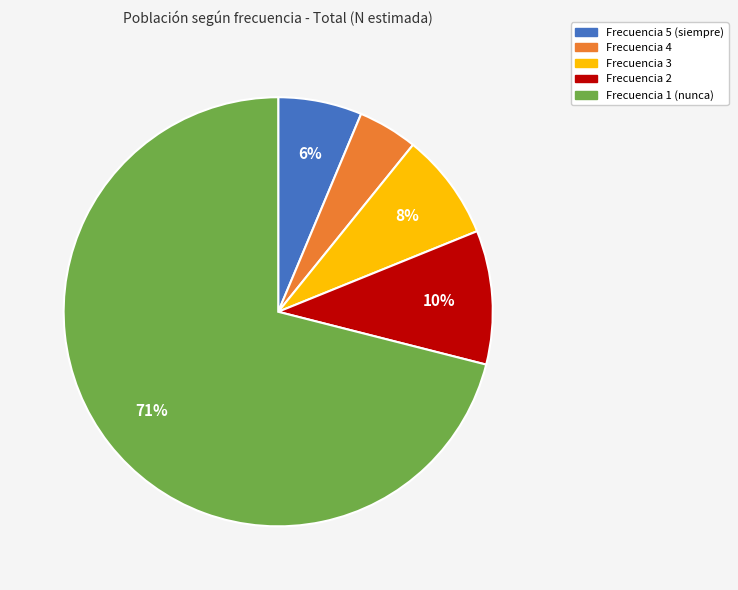

To the nearest percent, what is the average slice percentage?

20%